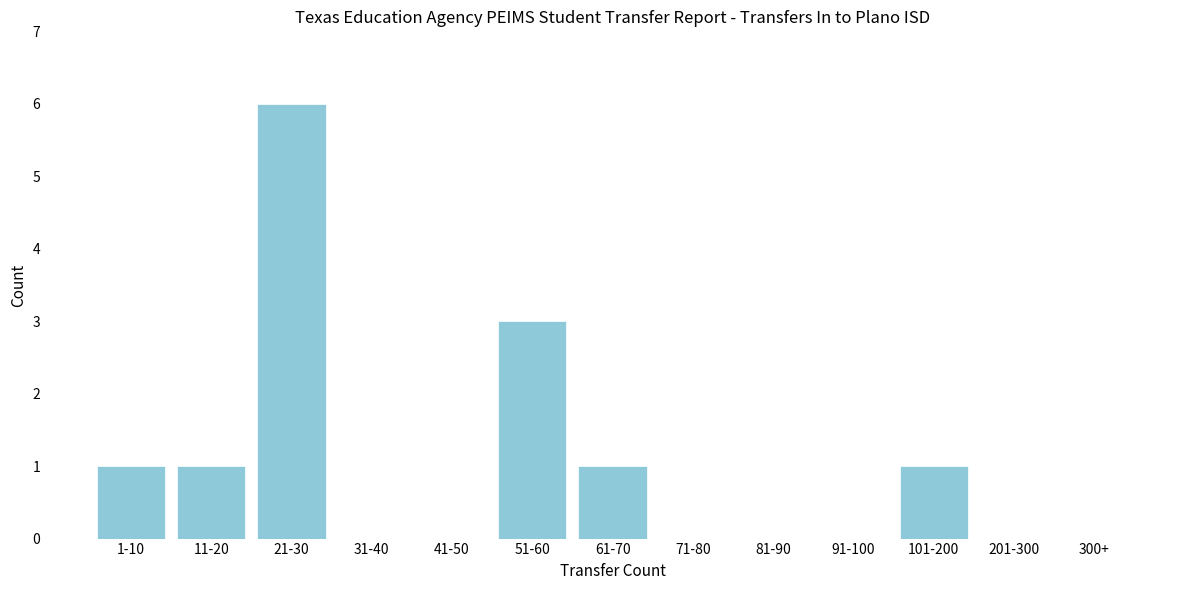

Reading right to left, list all the values displayed in this chart.

300+=0	201-300=0	101-200=1	91-100=0	81-90=0	71-80=0	61-70=1	51-60=3	41-50=0	31-40=0	21-30=6	11-20=1	1-10=1